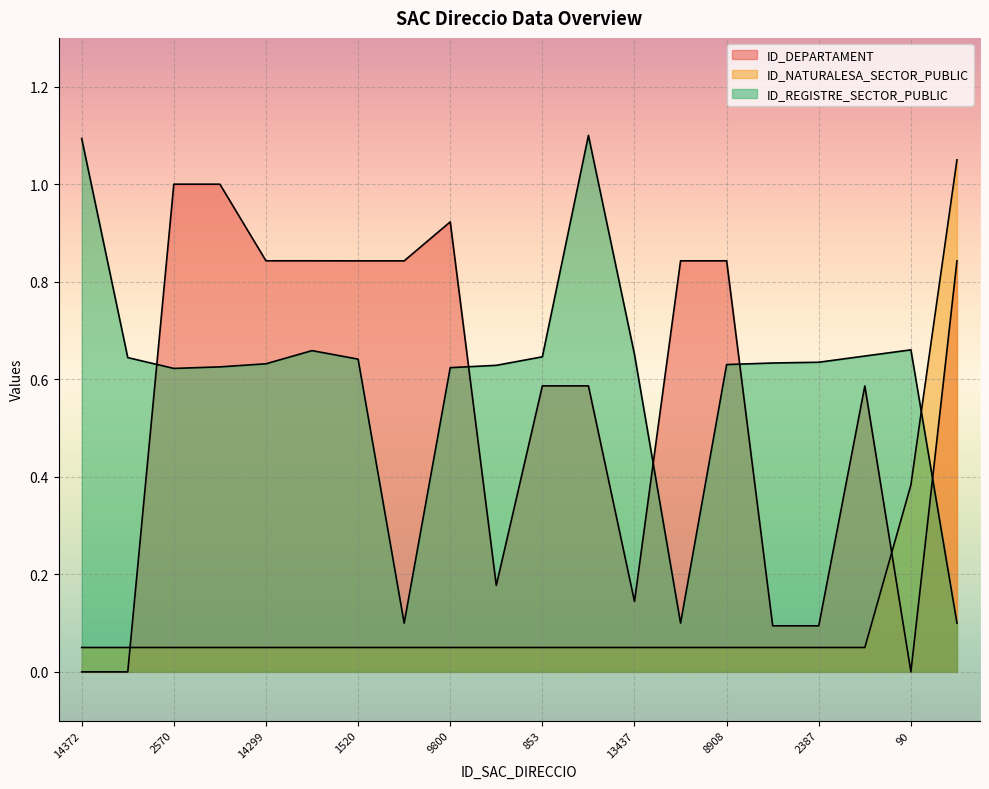

At which label is ID_NATURALESA_SECTOR_PUBLIC closest to 0?

14372